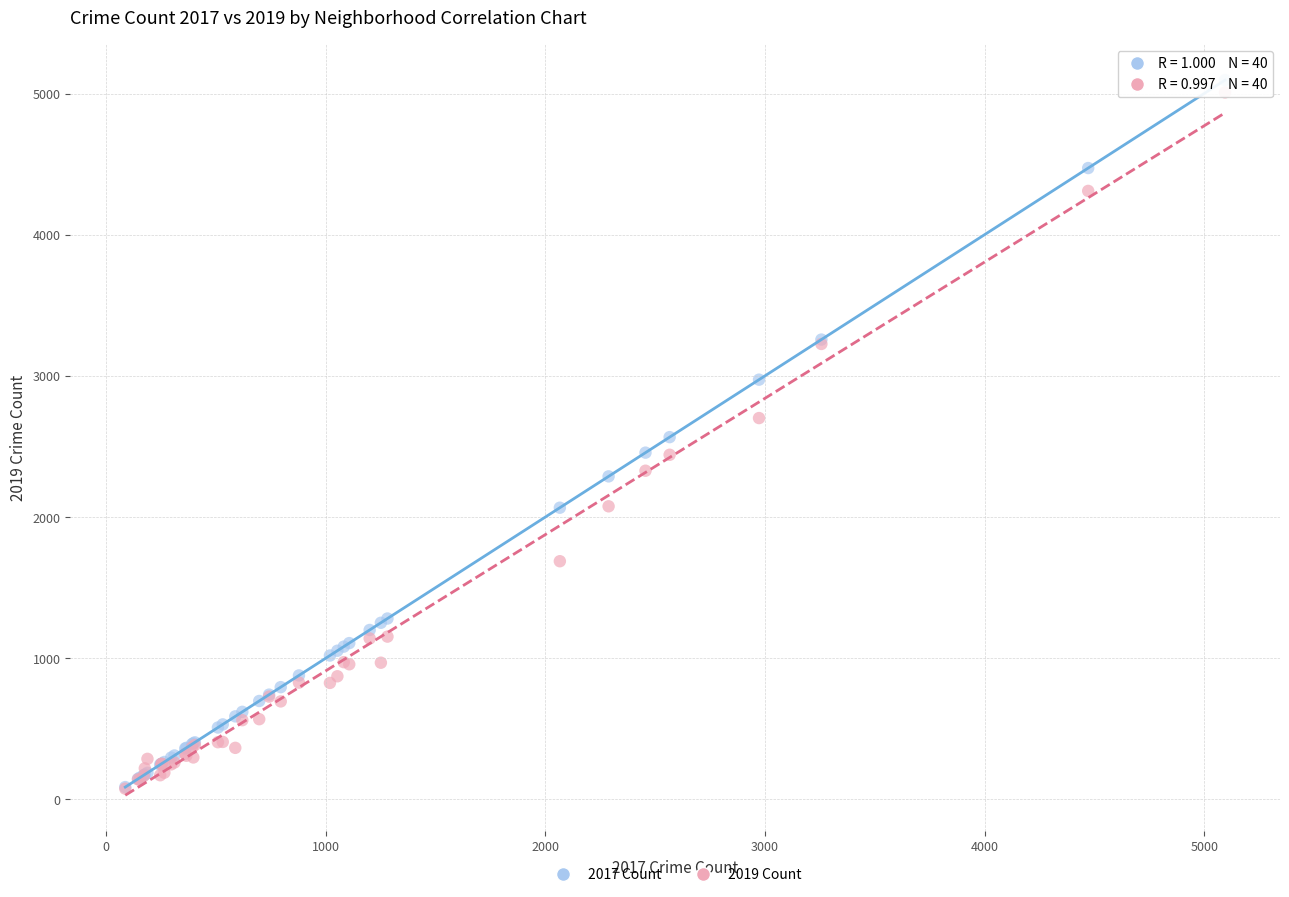

What are all the series names shown in the legend?

2017 Count, 2019 Count